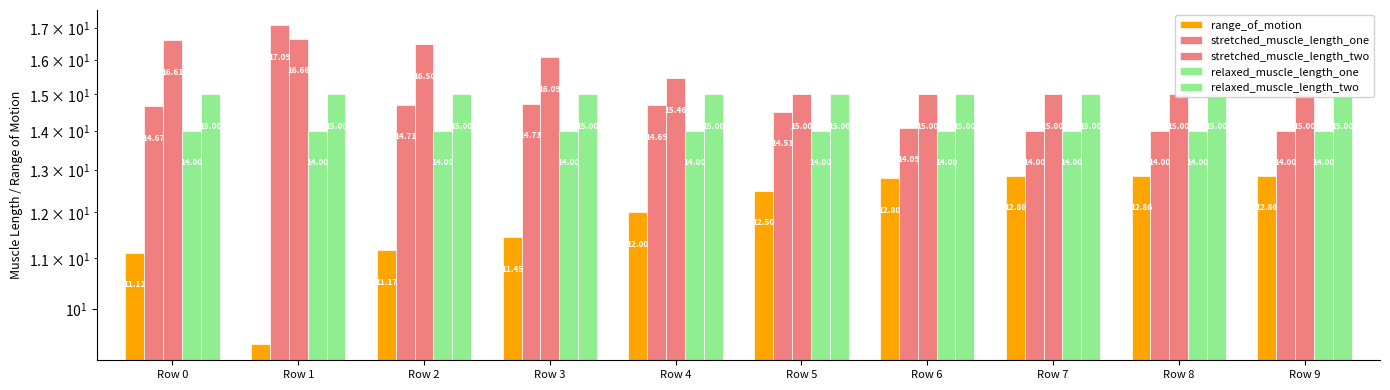

Is the value of relaxed_muscle_length_one at Row 2 greater than the value of stretched_muscle_length_one at Row 4?

No